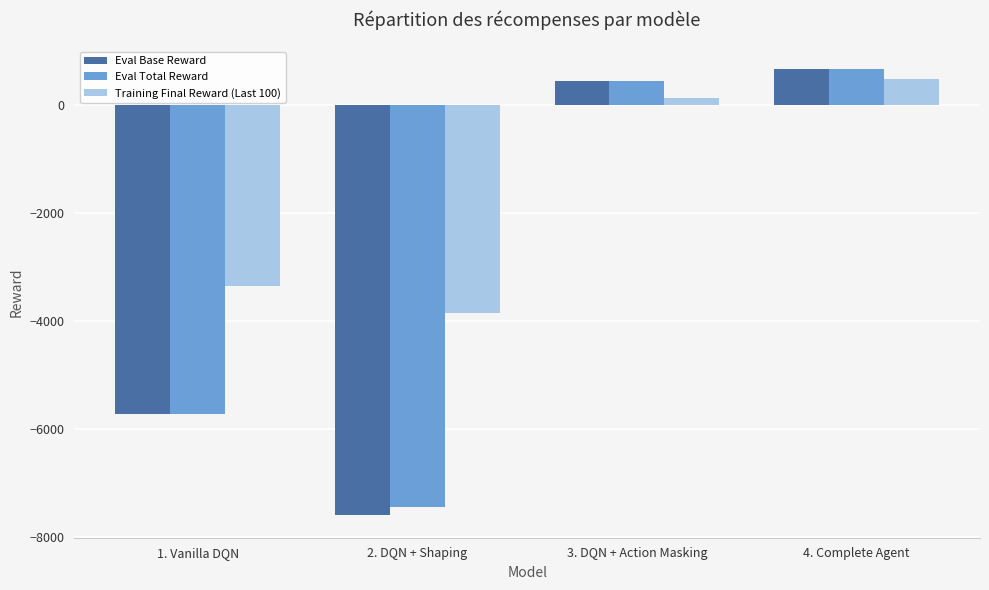

How many bars are there in total?

12